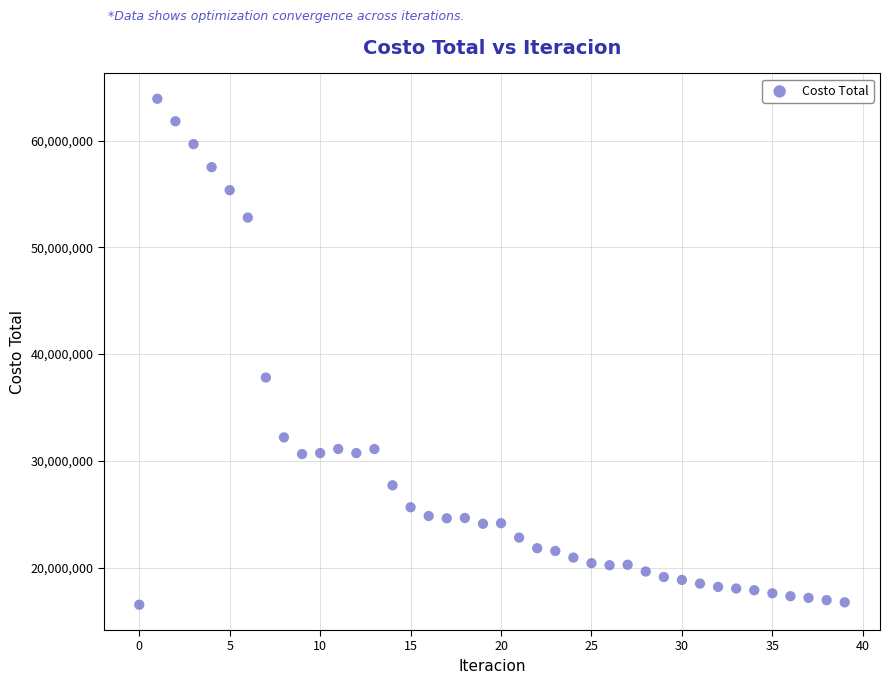

What is the range of Y values (max minus min)?

47397910.6